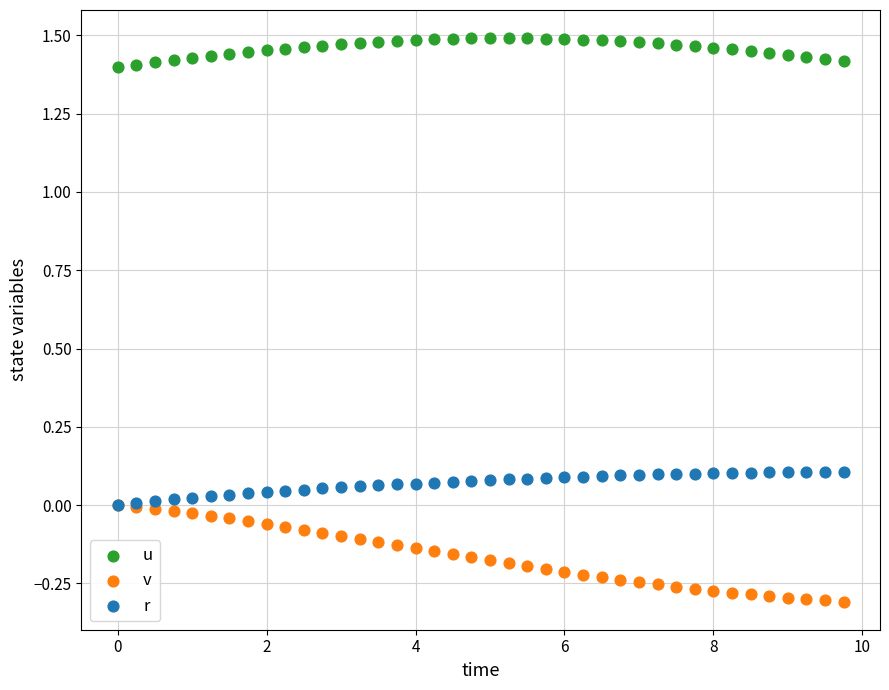

Which series reaches the minimum Y coordinate?

v